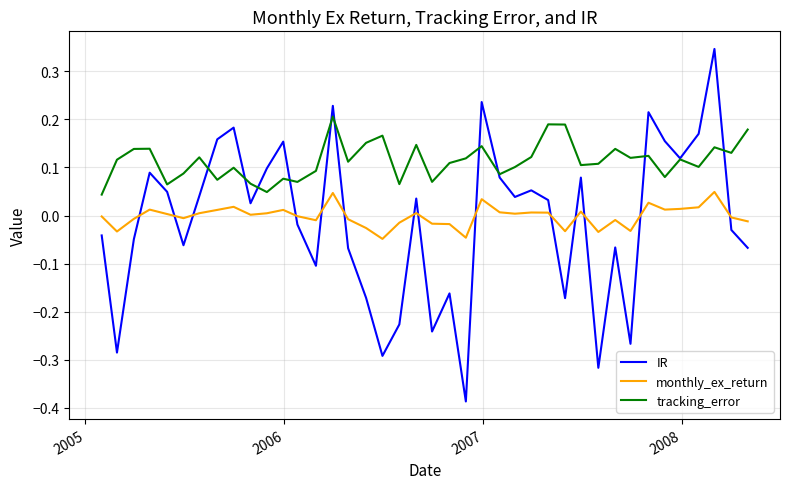

How many lines are shown in the chart?

3